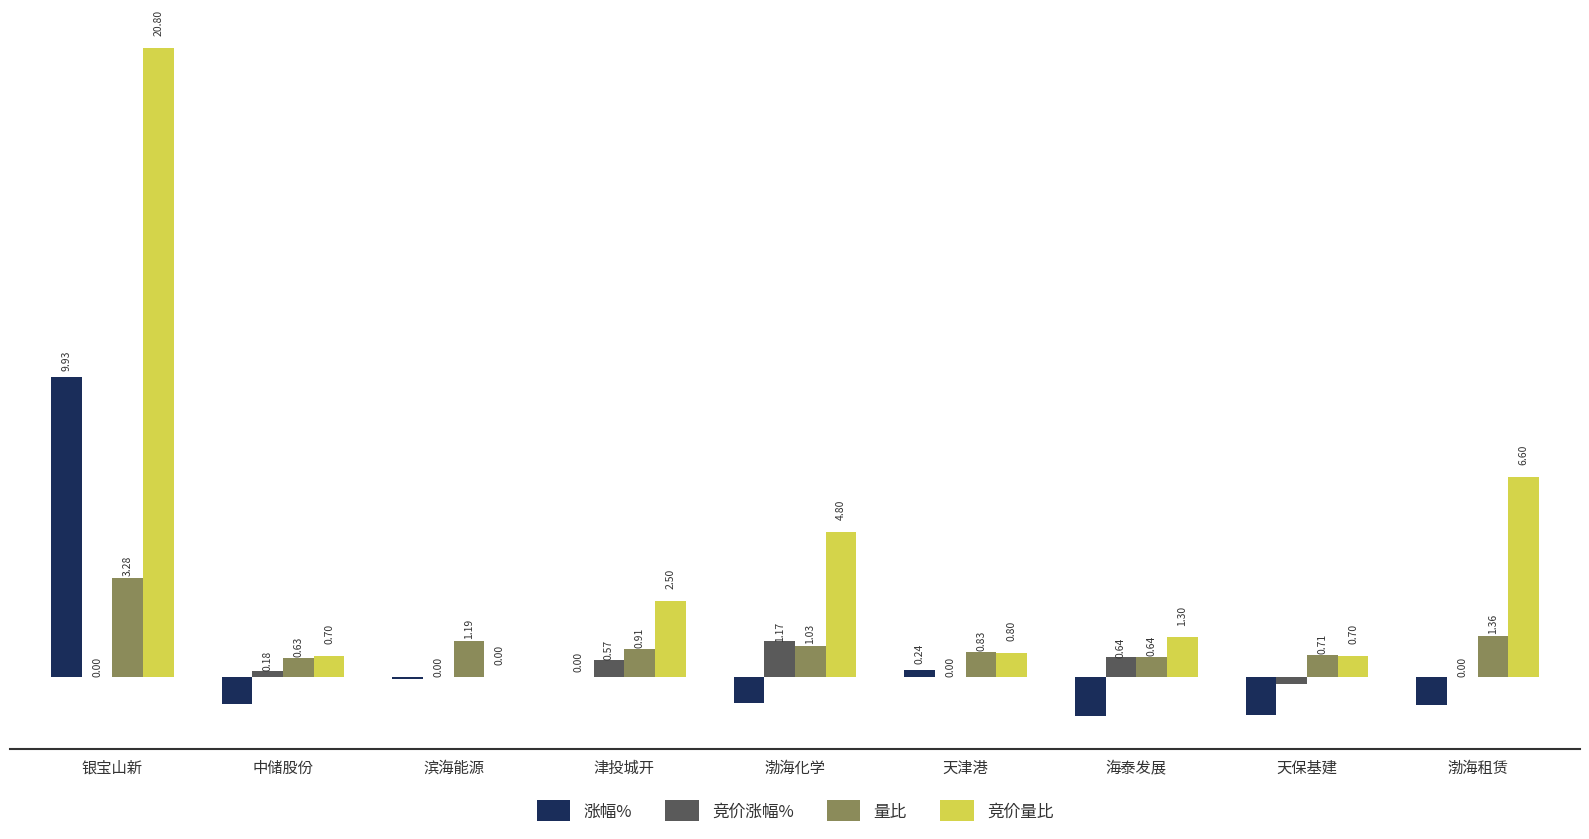

Which label corresponds to the largest value in the chart?

银宝山新